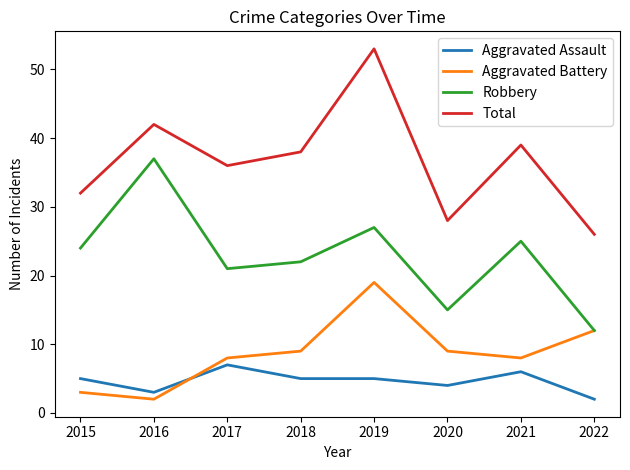

Which category has the highest value in the Aggravated Battery series?

2019